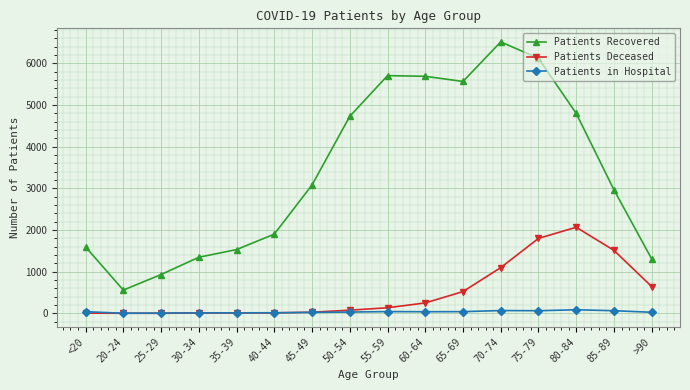

Count the number of categories in the chart.

16